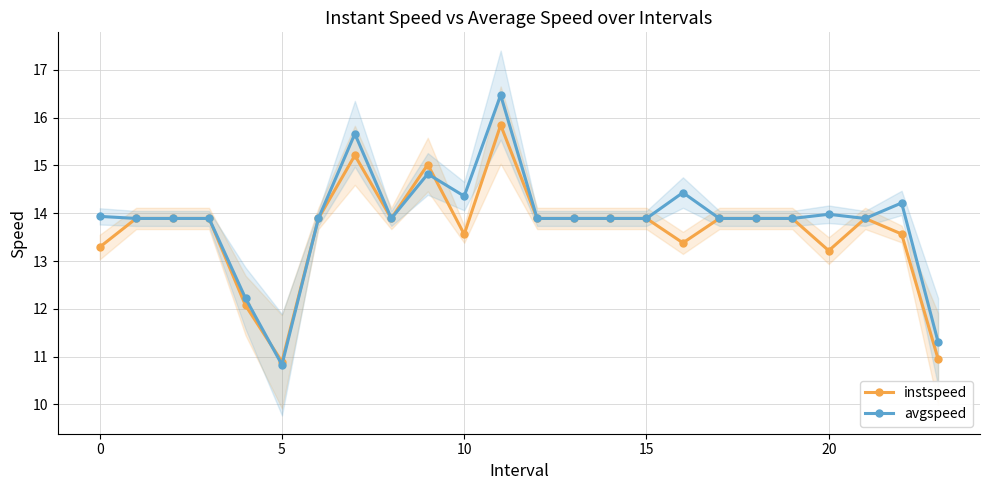

At which category is the sum across all series the highest?

11